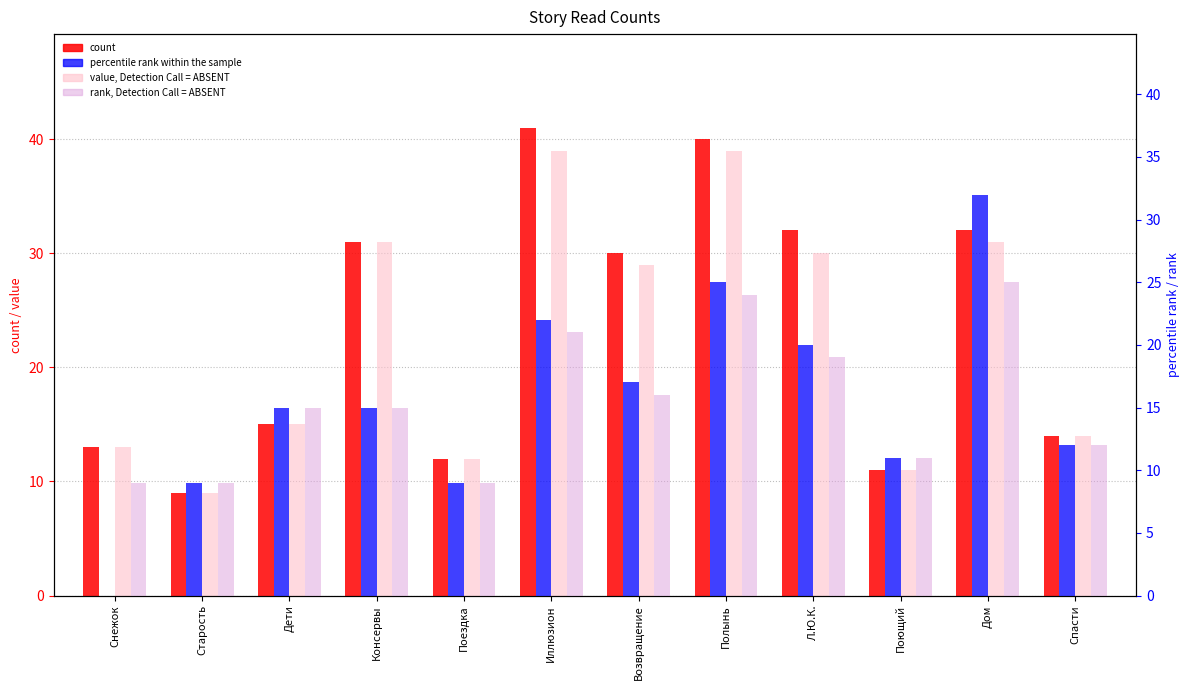

How many bars are there in total?

48